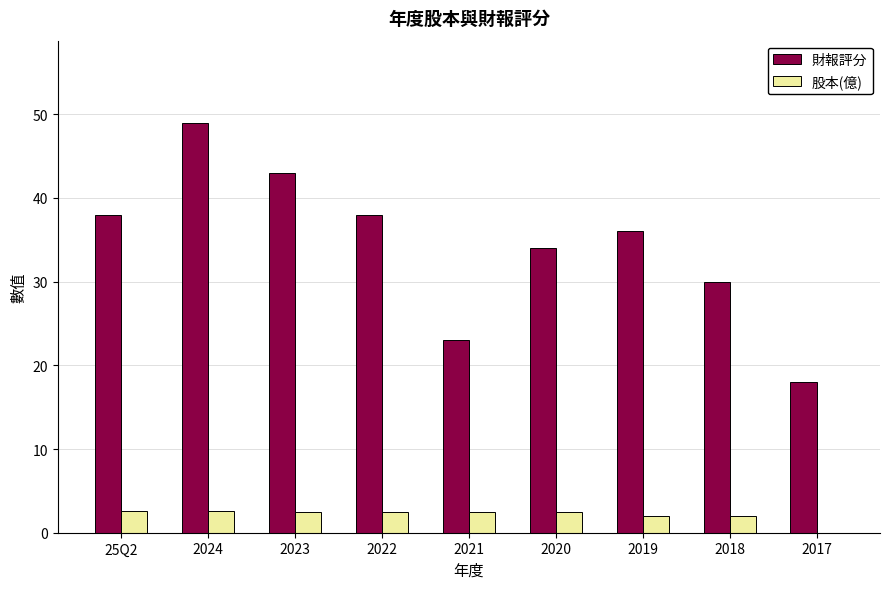

Is it true that 財報評分 equals 18.0 at 2017?

True